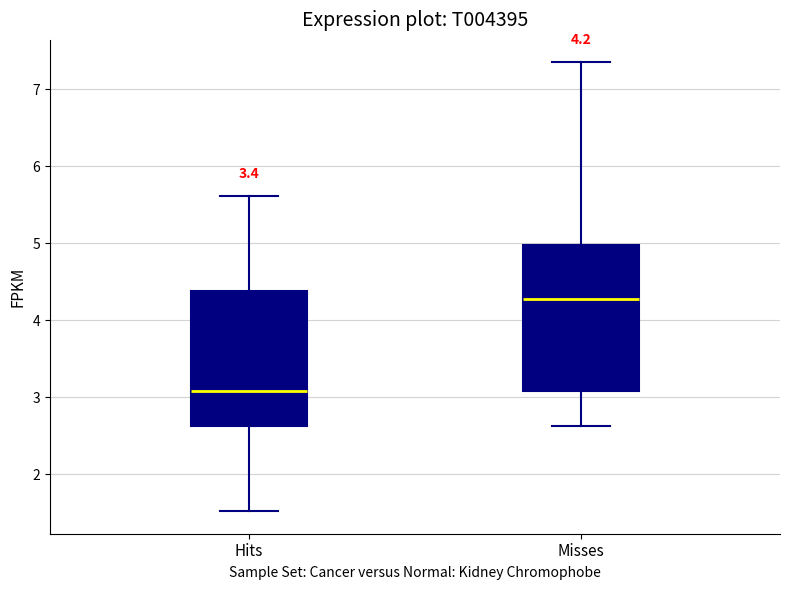

Which box has the lowest median line?

Hits